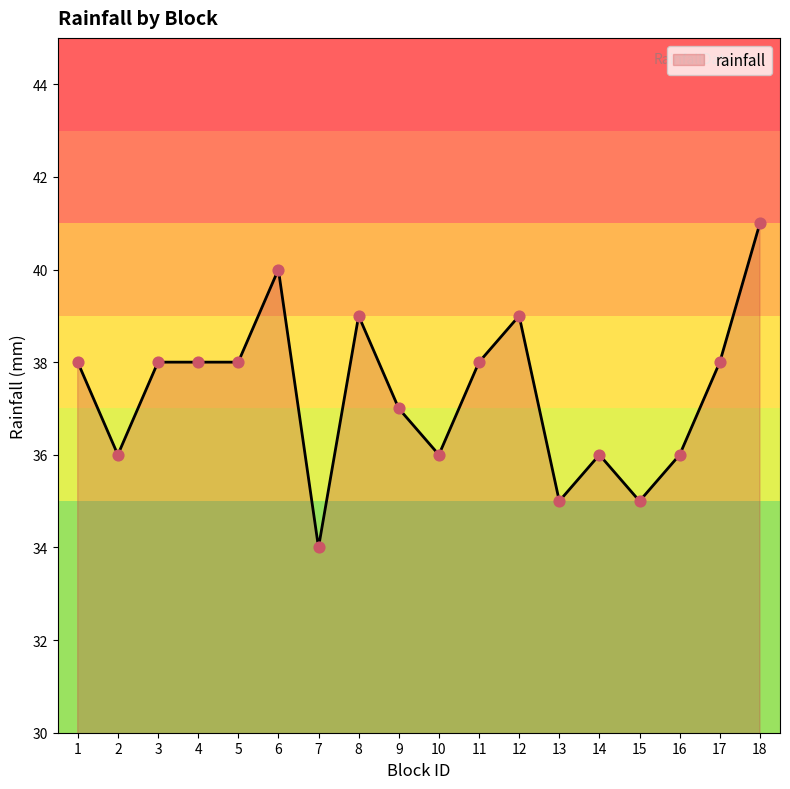

Between 8 and 17, which is larger?

8